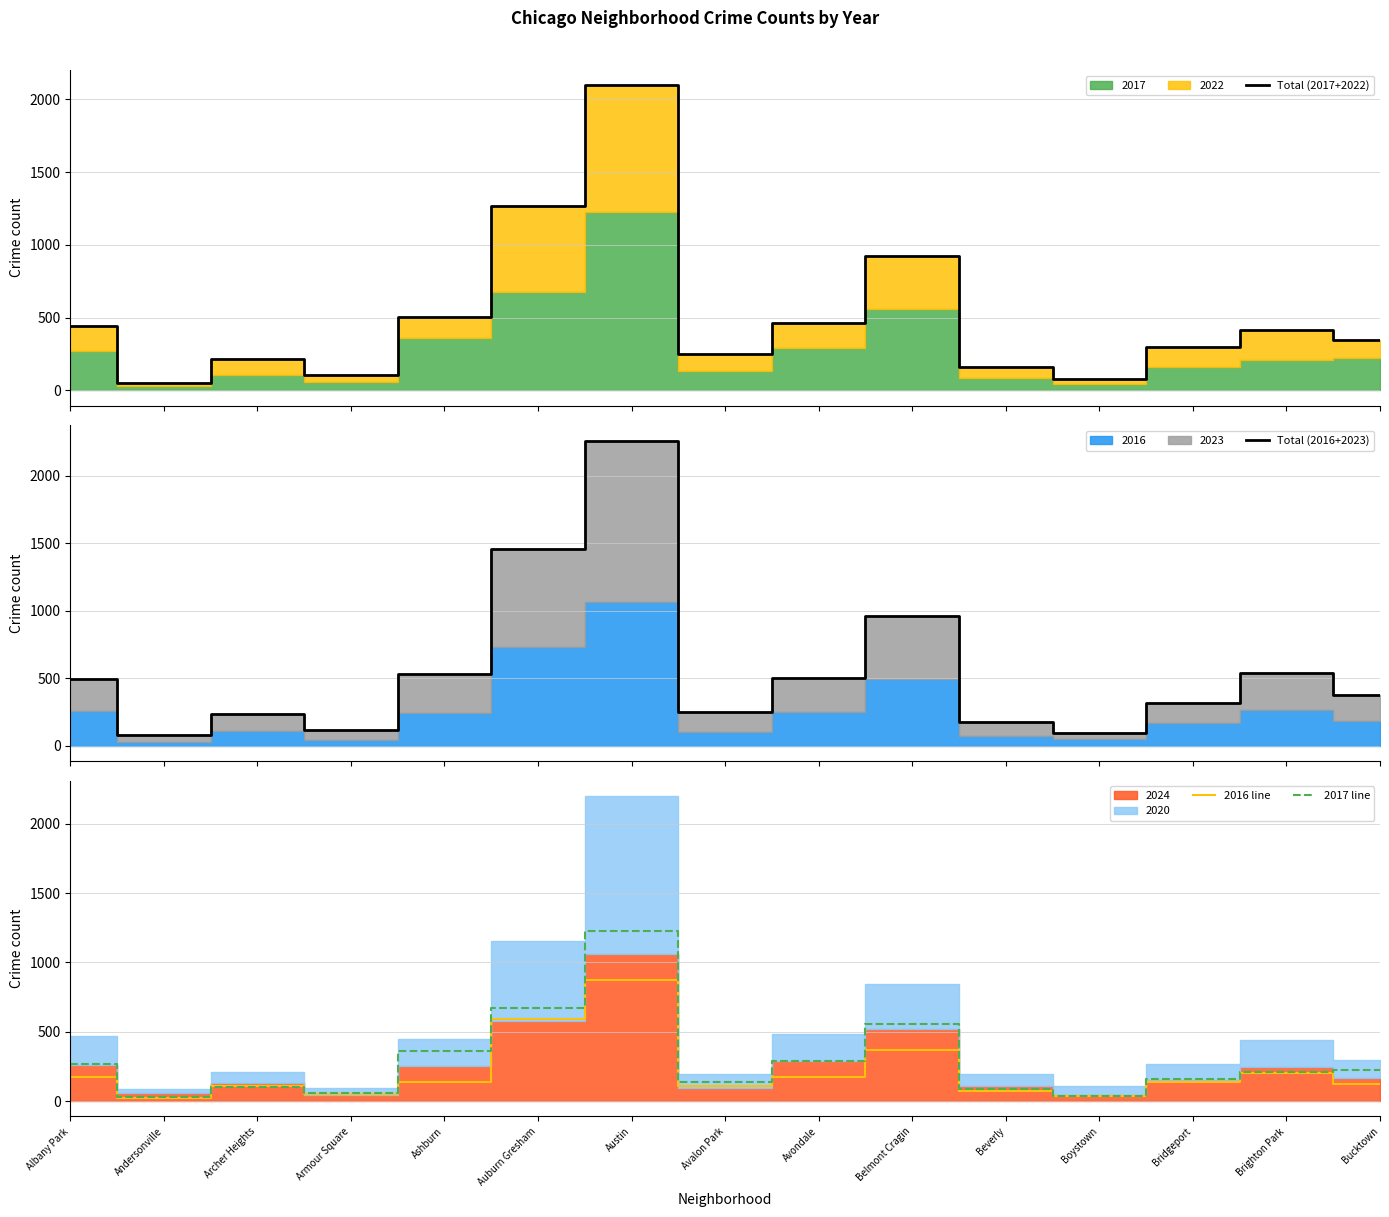

The value of 2016 line at Auburn Gresham is 996. True or false?

False